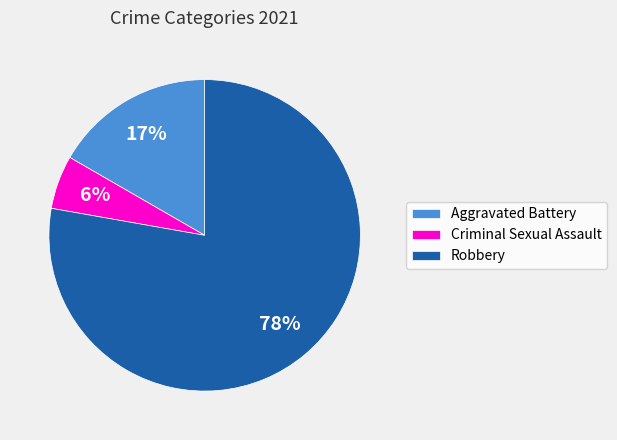

What is the ratio of the value at Criminal Sexual Assault to the value at Robbery?

0.1